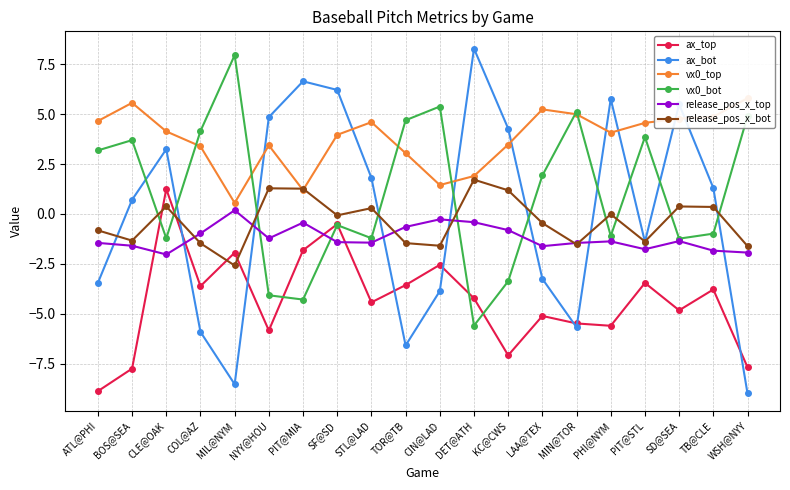

Reading right to left, transcribe all the data shown in this chart.

ax_top: -7.7	-3.8	-4.8	-3.5	-5.6	-5.5	-5.1	-7.1	-4.2	-2.6	-3.6	-4.4	-0.5	-1.8	-5.8	-1.9	-3.6	1.2	-7.8	-8.9
ax_bot: -9.0	1.3	5.5	-1.4	5.8	-5.7	-3.3	4.3	8.3	-3.9	-6.6	1.8	6.2	6.6	4.8	-8.5	-5.9	3.2	0.7	-3.5
vx0_top: 5.8	4.9	4.8	4.6	4.1	5.0	5.2	3.5	1.9	1.4	3.0	4.6	4.0	1.2	3.4	0.6	3.4	4.1	5.6	4.7
vx0_bot: 4.9	-1.0	-1.2	3.9	-1.1	5.1	1.9	-3.4	-5.6	5.4	4.7	-1.2	-0.6	-4.3	-4.1	8.0	4.1	-1.2	3.7	3.2
release_pos_x_top: -1.9	-1.8	-1.4	-1.8	-1.4	-1.5	-1.6	-0.8	-0.4	-0.3	-0.7	-1.4	-1.4	-0.4	-1.2	0.2	-1.0	-2.0	-1.6	-1.5
release_pos_x_bot: -1.6	0.3	0.4	-1.4	-0.0	-1.5	-0.5	1.2	1.7	-1.6	-1.5	0.3	-0.1	1.3	1.3	-2.6	-1.5	0.4	-1.3	-0.8